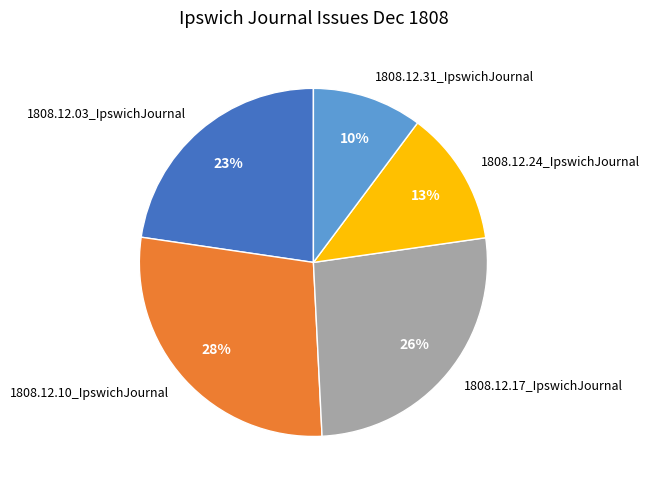

To the nearest percent, what is the difference between the 1808.12.24_IpswichJournal and 1808.12.03_IpswichJournal slice percentages?

10%